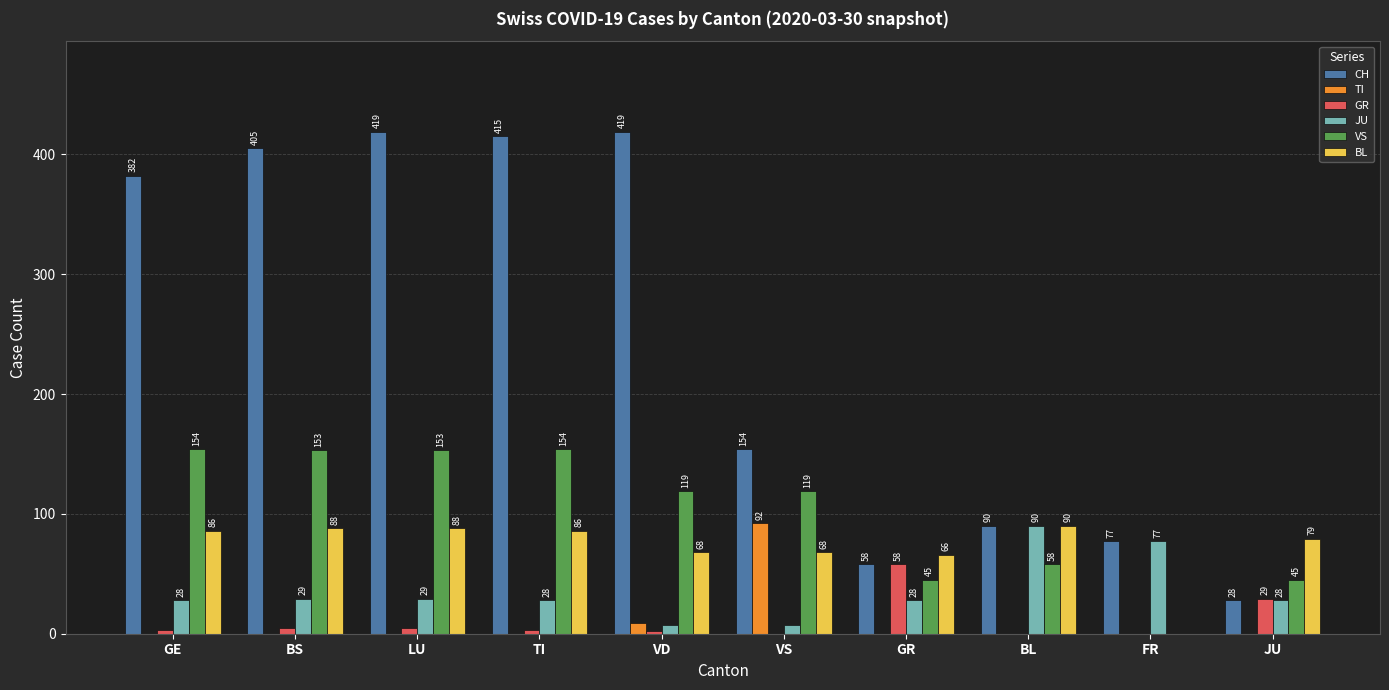

Is the value of CH at JU greater than the value of GR at JU?

No